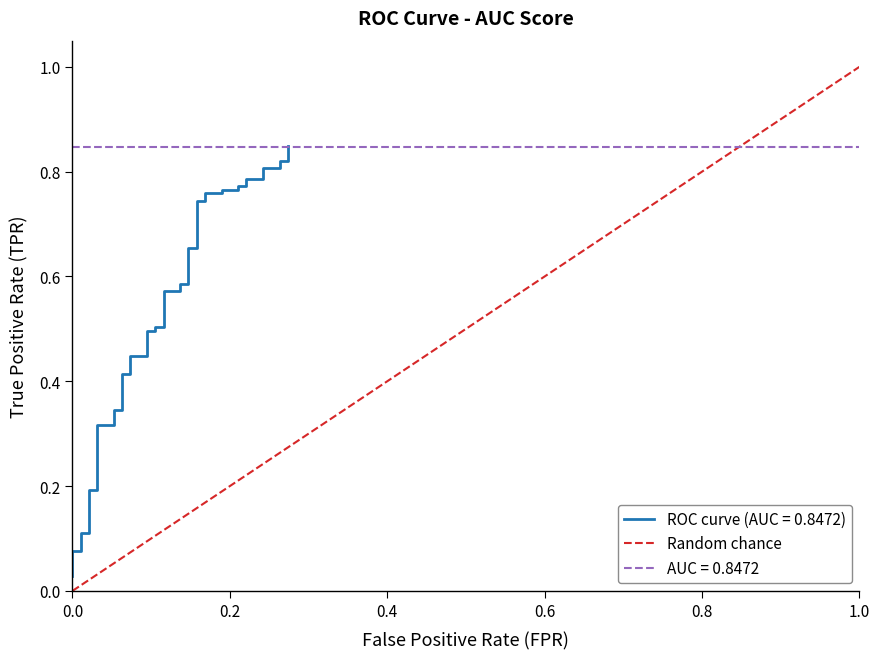

The chart shows a value of 0 at 0.0. True or false?

True